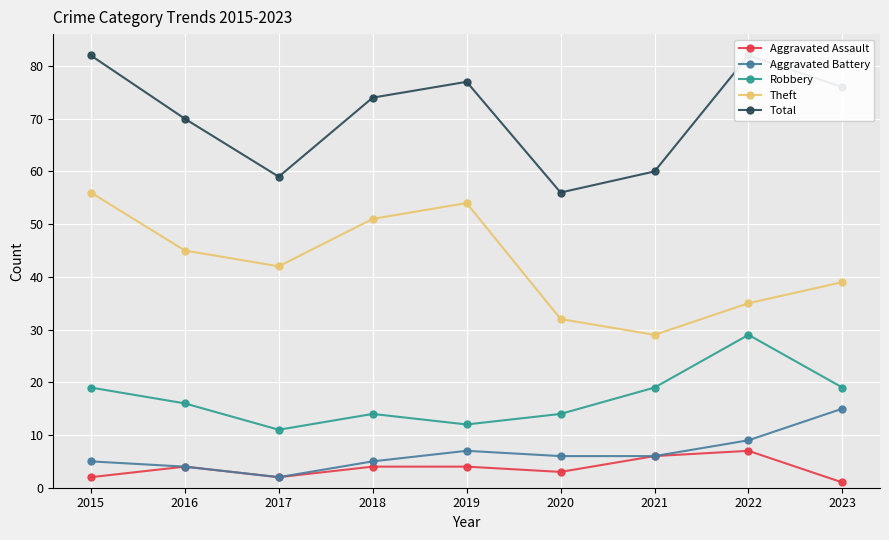

Reading left to right, what are all the values shown in this chart?

Aggravated Assault: 2	4	2	4	4	3	6	7	1
Aggravated Battery: 5	4	2	5	7	6	6	9	15
Robbery: 19	16	11	14	12	14	19	29	19
Theft: 56	45	42	51	54	32	29	35	39
Total: 82	70	59	74	77	56	60	82	76